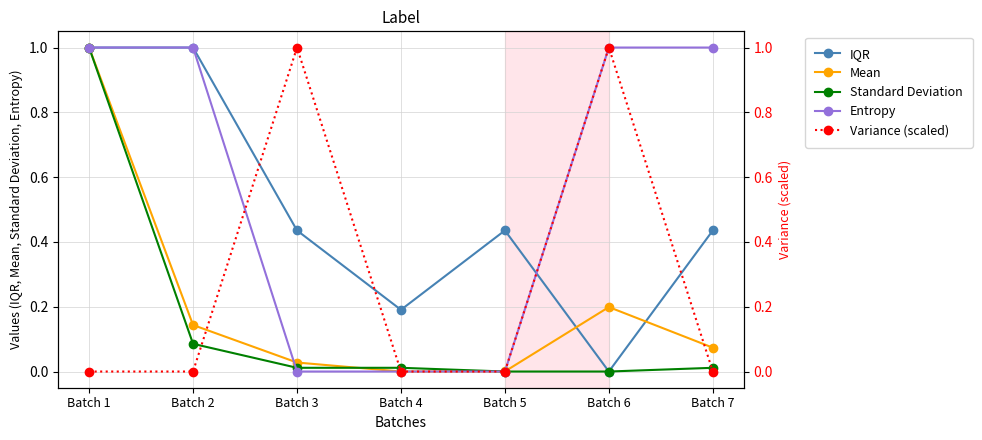

Which series ends up on top after the final intersection of Mean and Variance (scaled)?

Mean